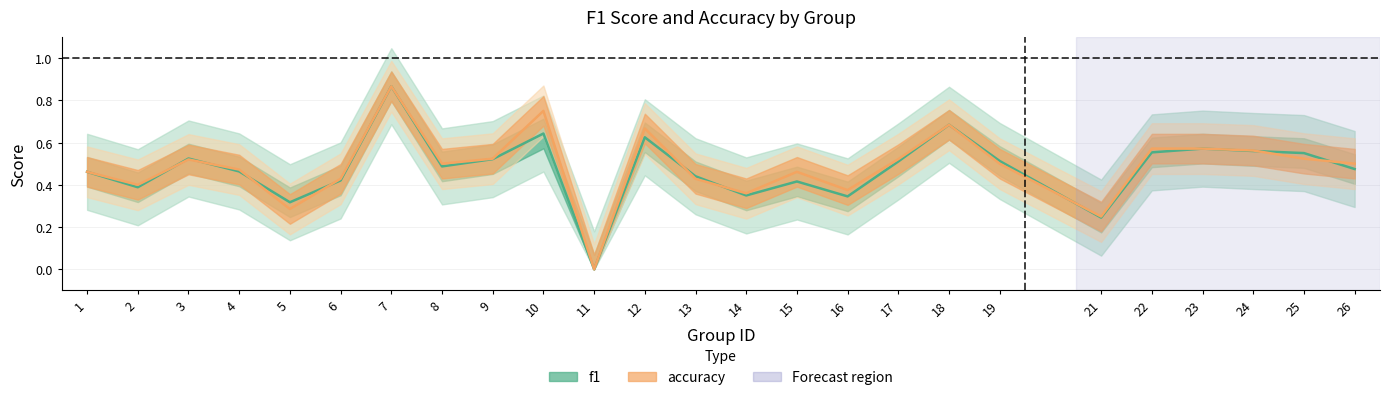

What is the value of the accuracy point at the 7th from the left?

0.9